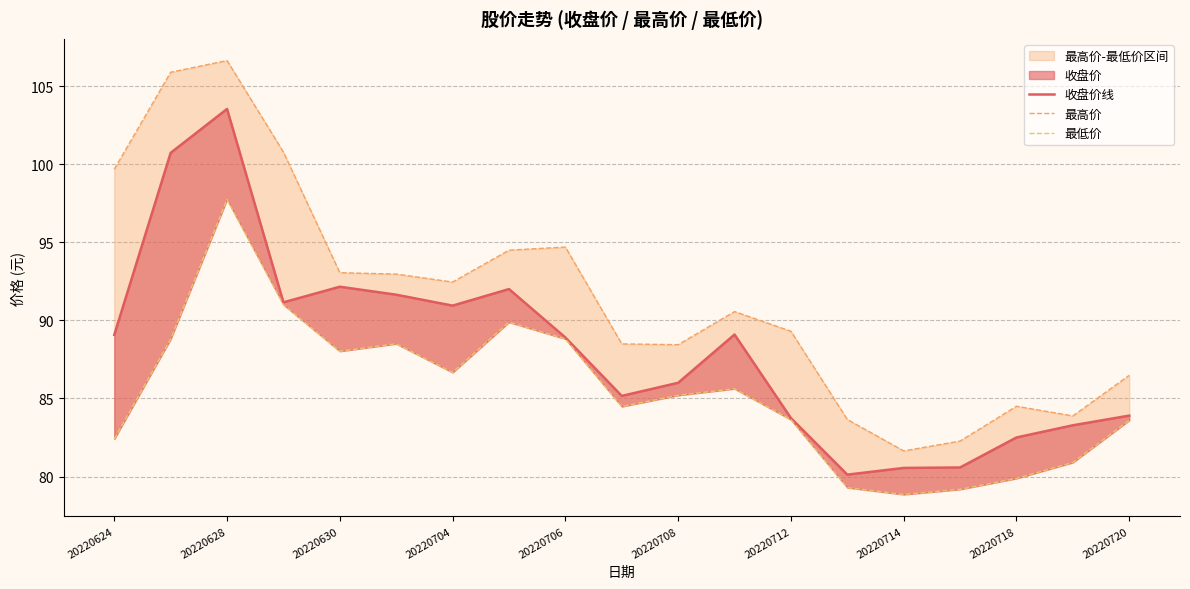

Reading left to right, what are all the values shown in this chart?

收盘价线: 89.1	100.7	103.5	91.2	92.2	91.6	90.9	92.0	88.9	85.2	86.0	89.1	83.7	80.1	80.5	80.6	82.5	83.3	83.9
最高价: 99.7	105.9	106.6	100.8	93.0	93.0	92.5	94.5	94.7	88.5	88.4	90.6	89.3	83.7	81.6	82.3	84.5	83.9	86.5
最低价: 82.4	88.8	97.7	91.0	88.0	88.5	86.7	89.9	88.8	84.5	85.2	85.6	83.6	79.3	78.8	79.2	79.9	80.9	83.6